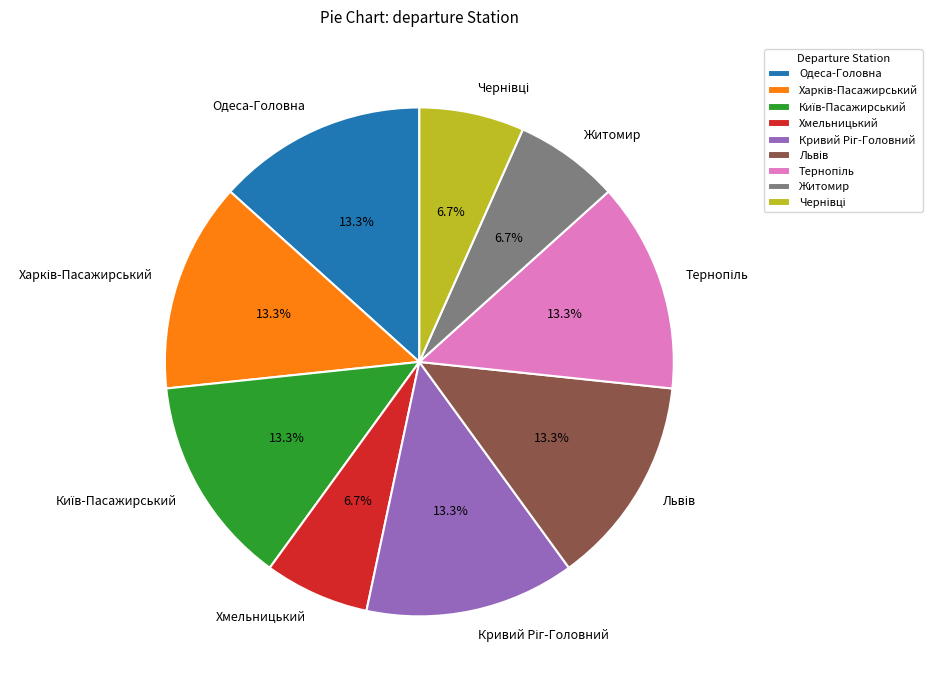

How many segments does this pie chart have?

9